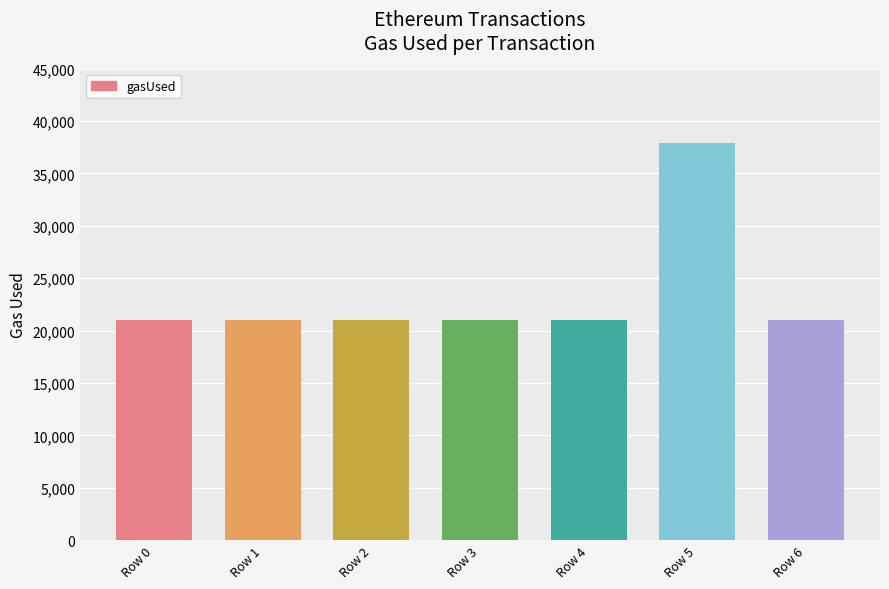

Count the number of categories in the chart.

7